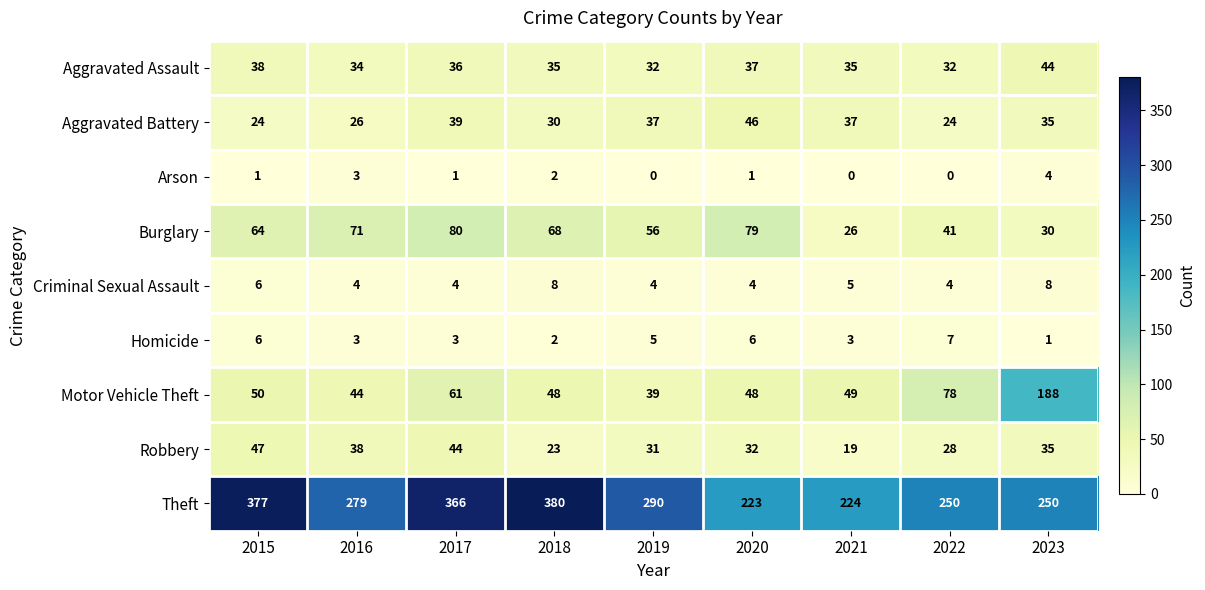

Where is Robbery nearest to the value 33?

2020